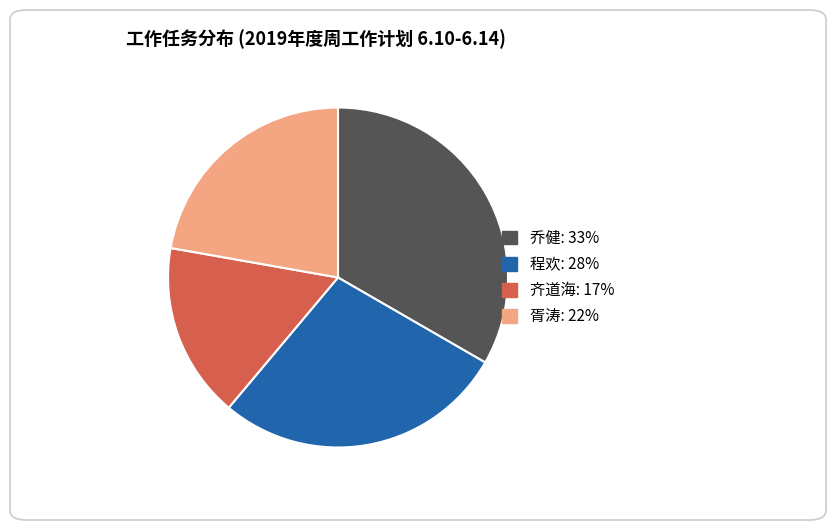

What is the ratio of the value at 程欢 to the value at 乔健?

0.8